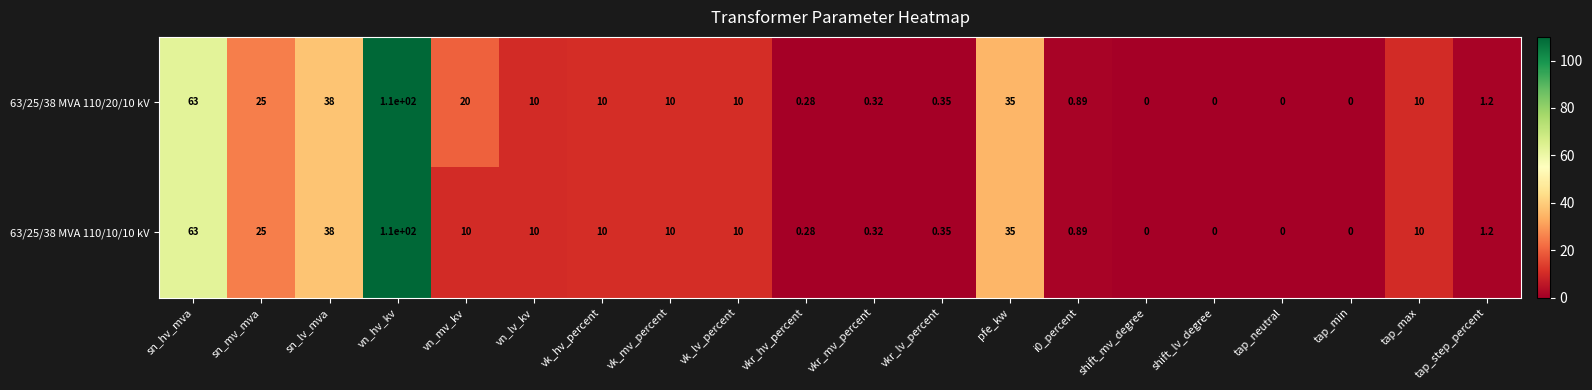

At which label does 63/25/38 MVA 110/20/10 kV reach its peak?

vn_hv_kv